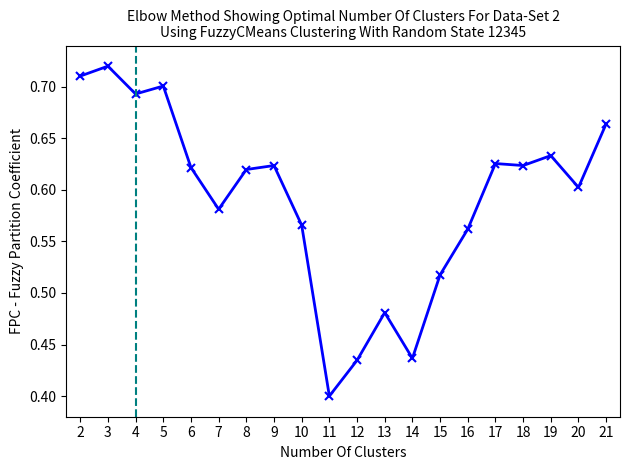

What is the sum of all values?

11.8